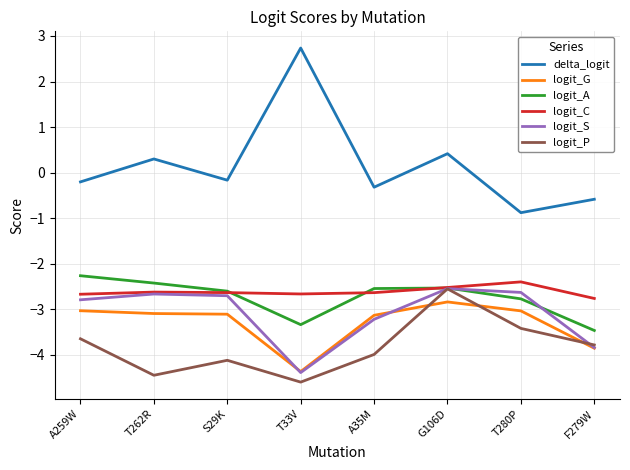

What is the minimum value for logit_A?

-3.5